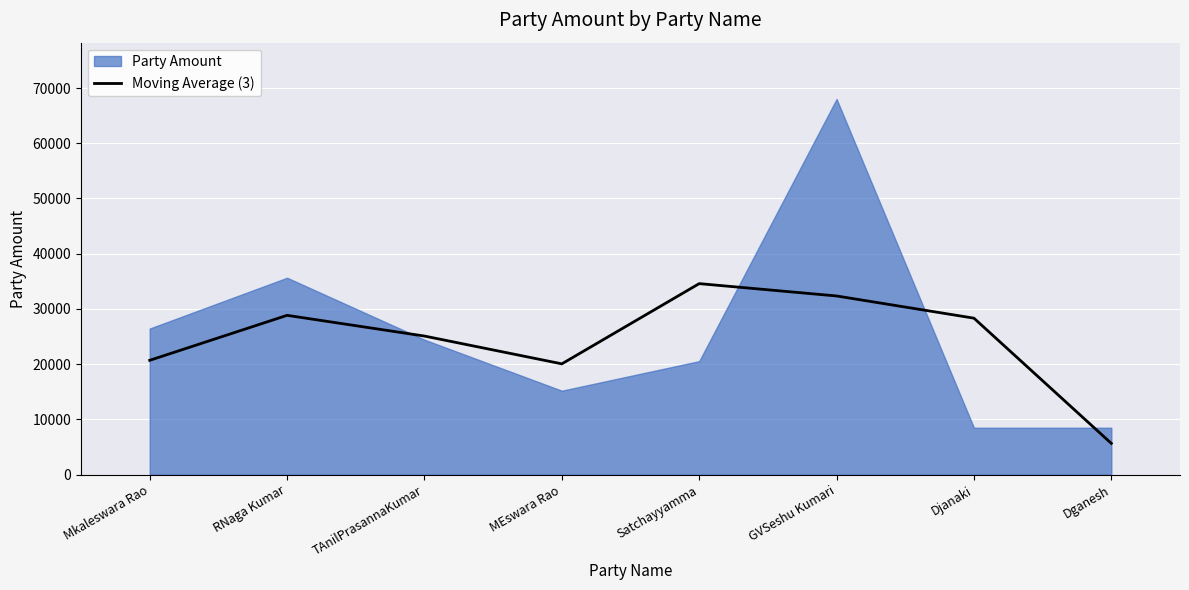

What is the maximum value for Moving Average (3)?

34585.7